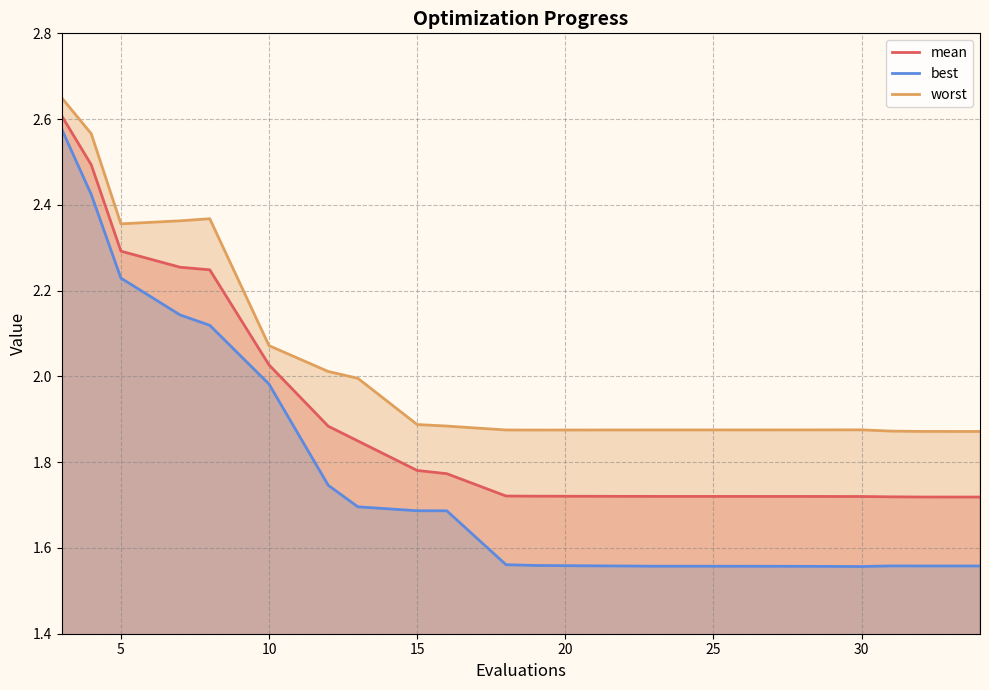

Which series has the largest range (max minus min)?

best